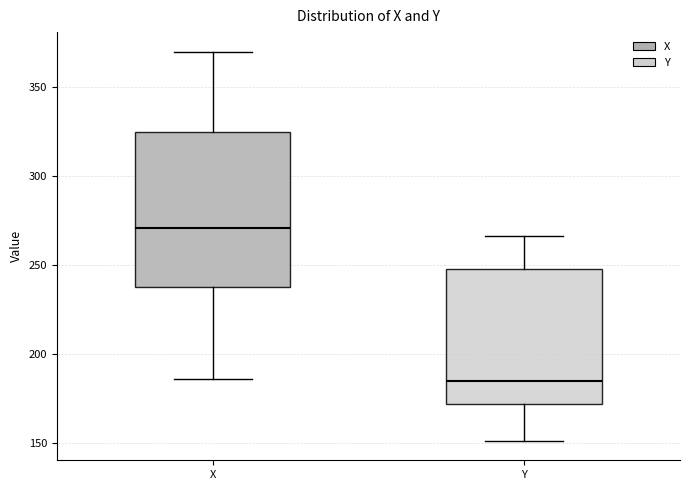

Which box is the tallest, from its lower edge to its upper edge?

X